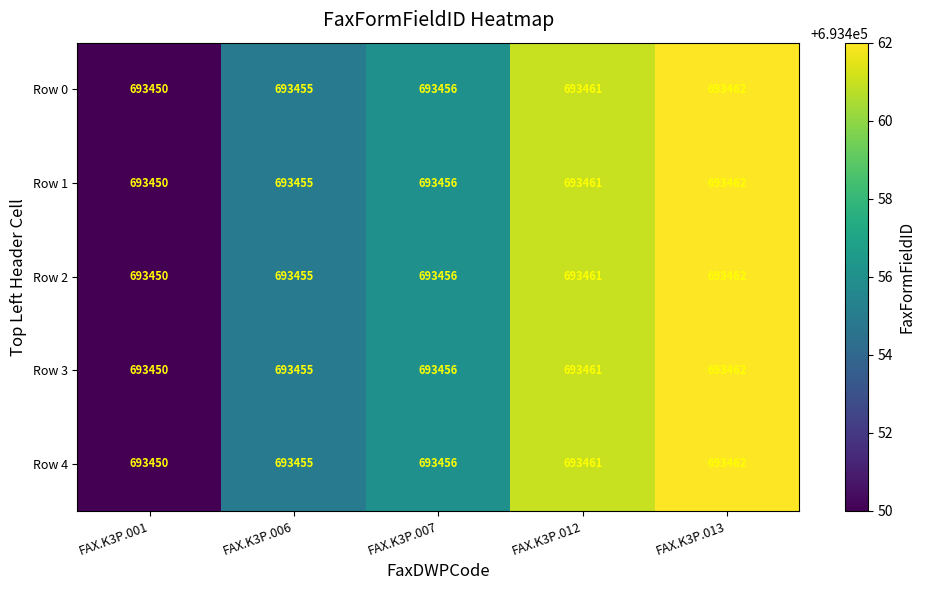

Rank the categories by Row 2 value from highest to lowest.

FAX.K3P.013, FAX.K3P.012, FAX.K3P.007, FAX.K3P.006, FAX.K3P.001